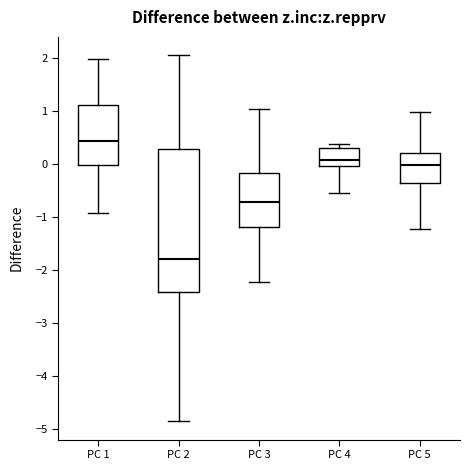

Where does the median line of the box for PC 2 sit on the y-axis? The values are not printed on the chart, so give them approximately, as read against the axis.

-1.8